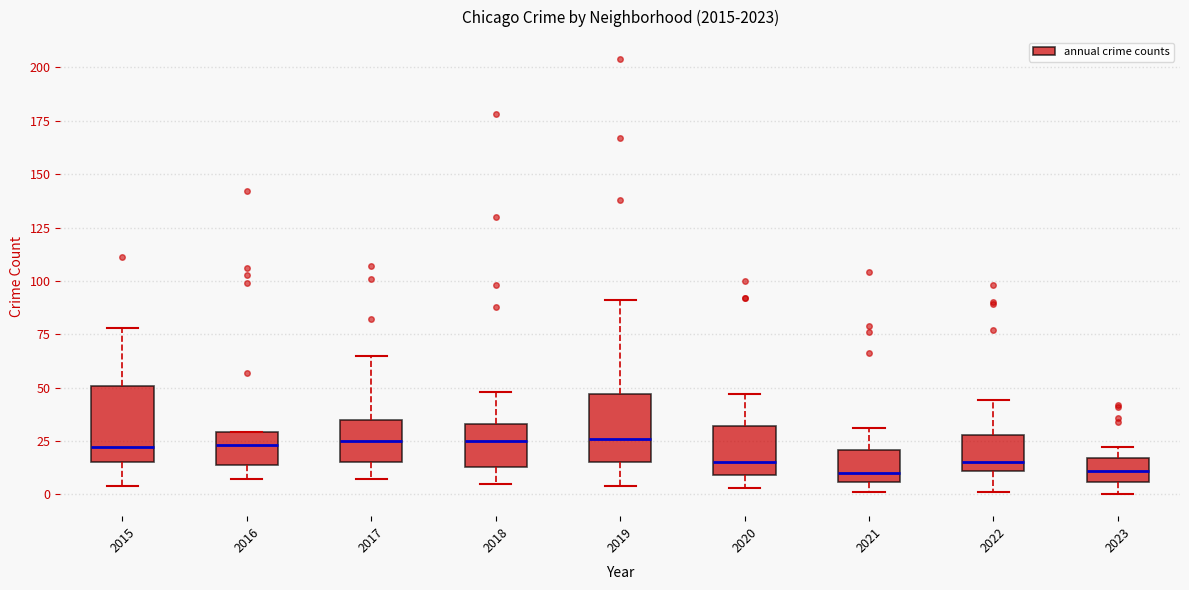

Where does the median line of the box at x = 2015 sit on the y-axis? The values are not printed on the chart, so give them approximately, as read against the axis.

20